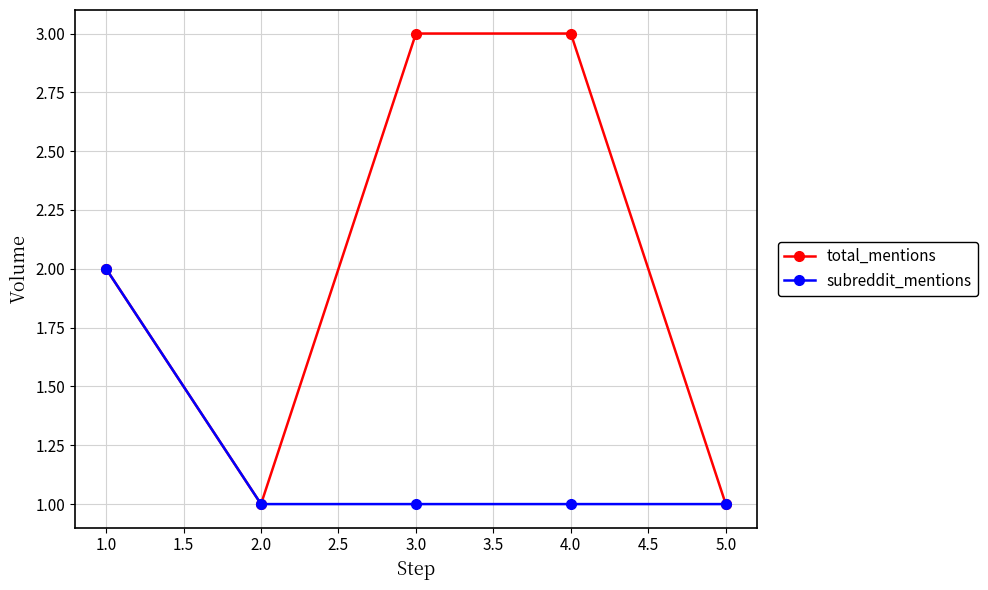

What are all the series names shown in the legend?

total_mentions, subreddit_mentions